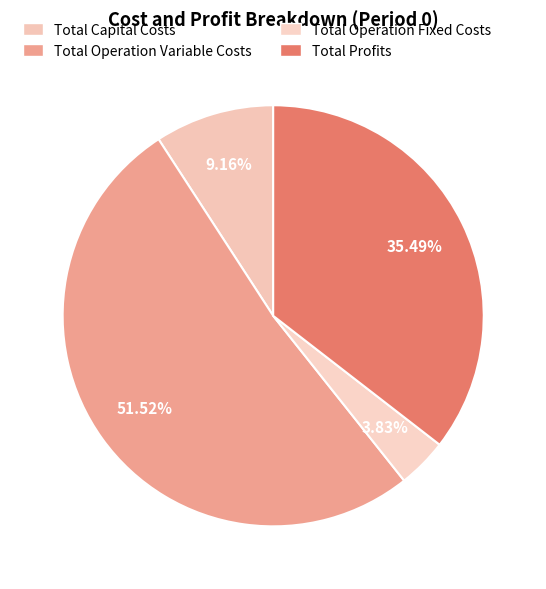

Is the sum of Total Profits and Total Operation Variable Costs greater than half?

Yes